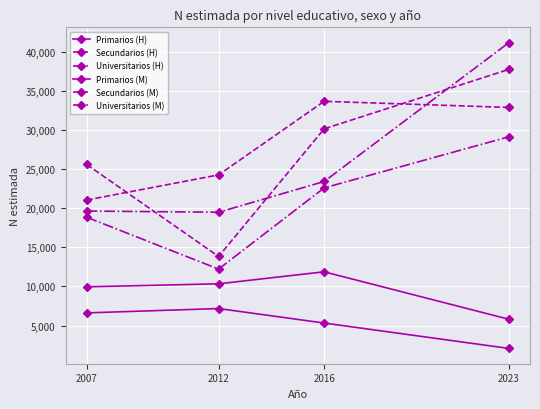

What is the value of the Universitarios (M) point at the 2nd from the left?

19471